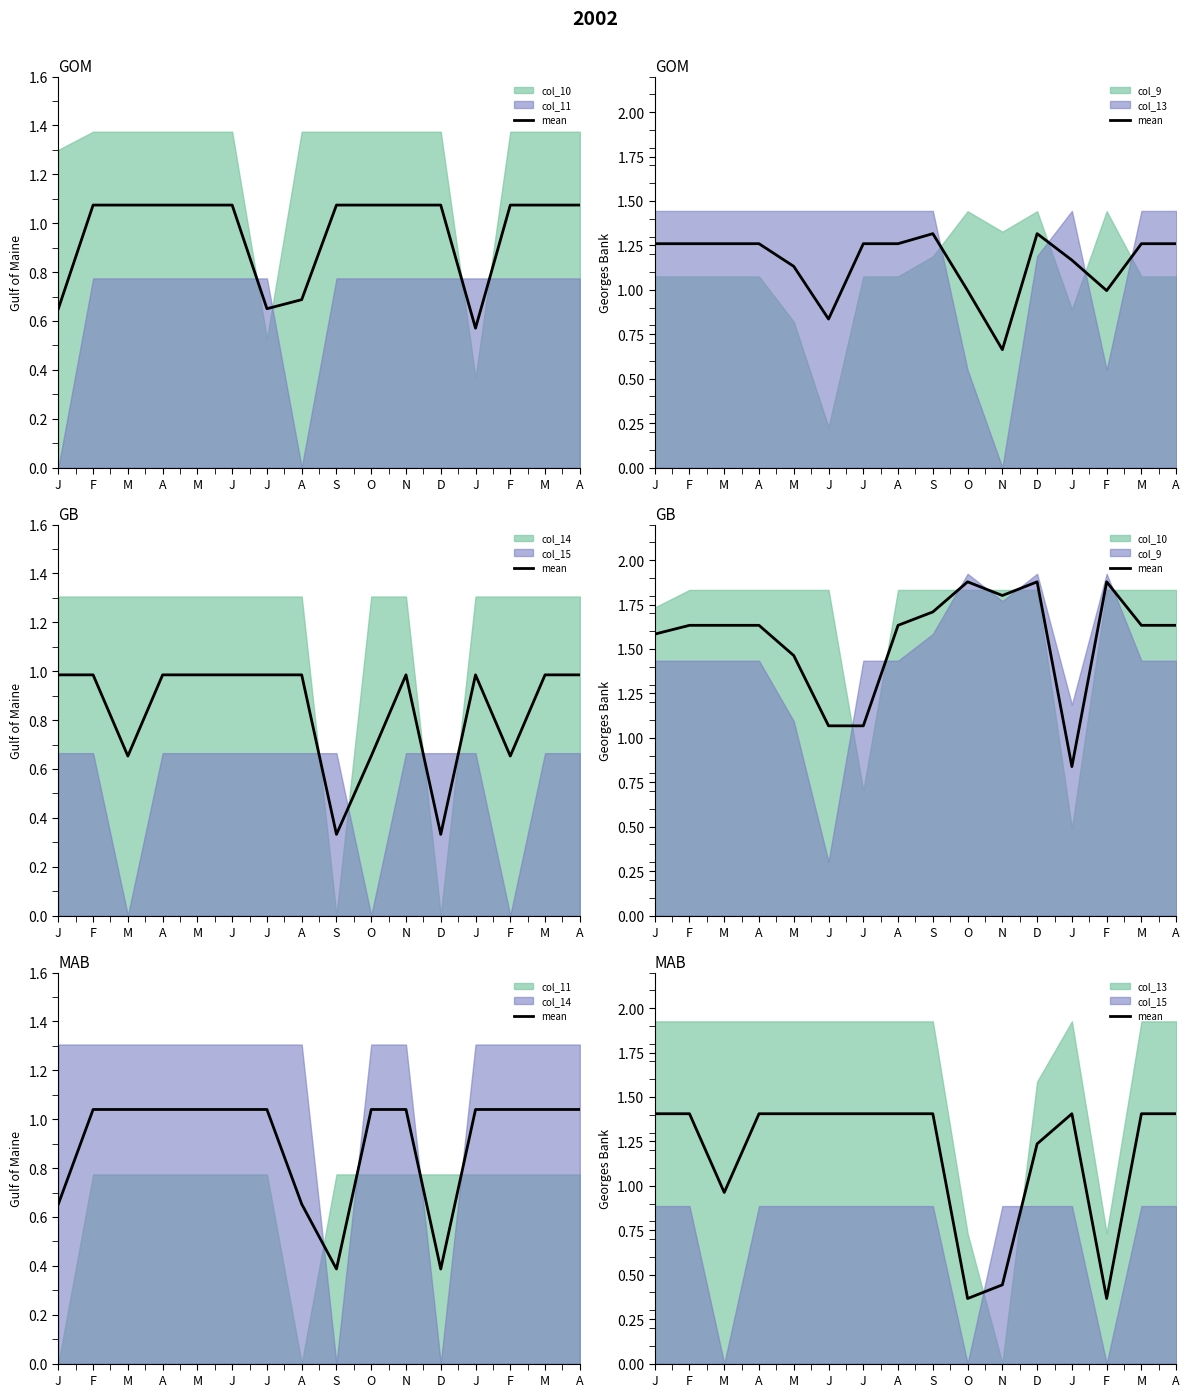

Count the number of values greater than 1.

12